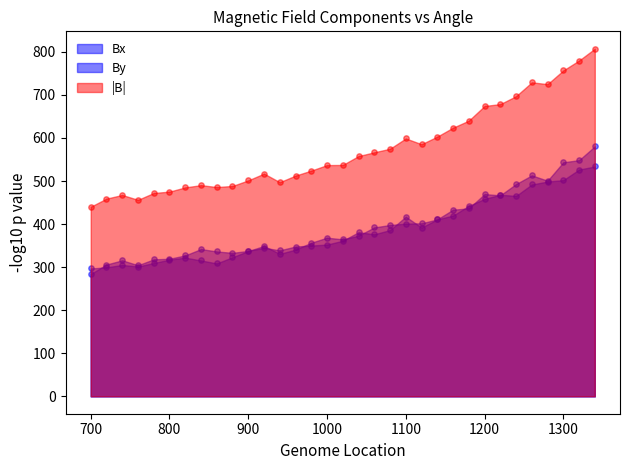

What is the total value across all series at 1020?

1263.2